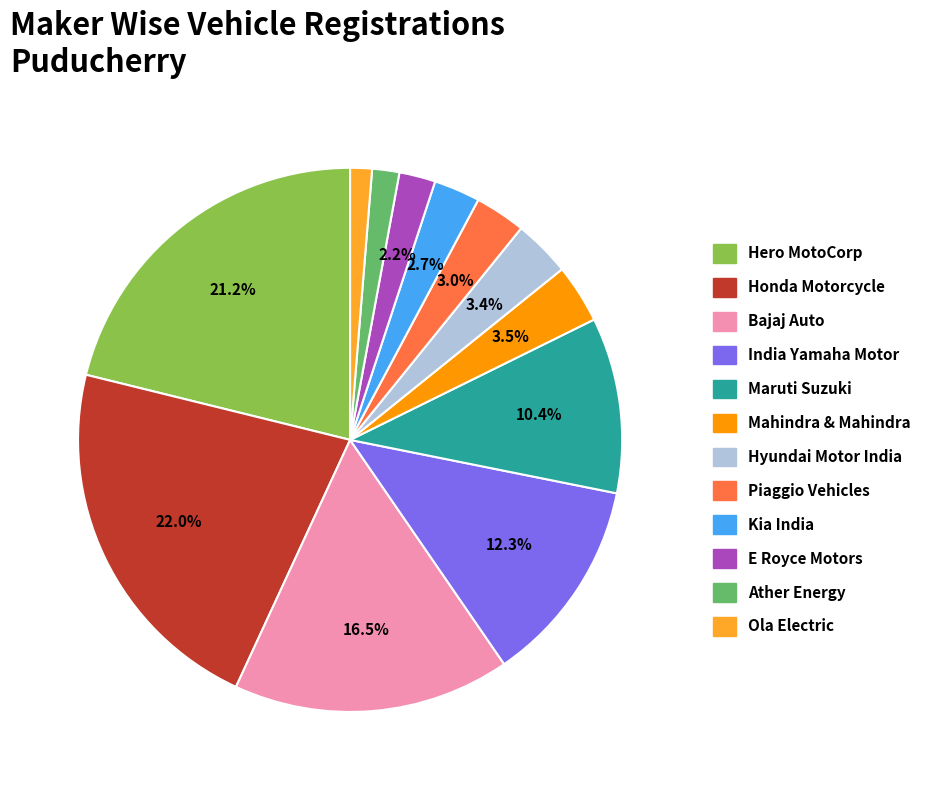

Does any single category account for the majority?

No